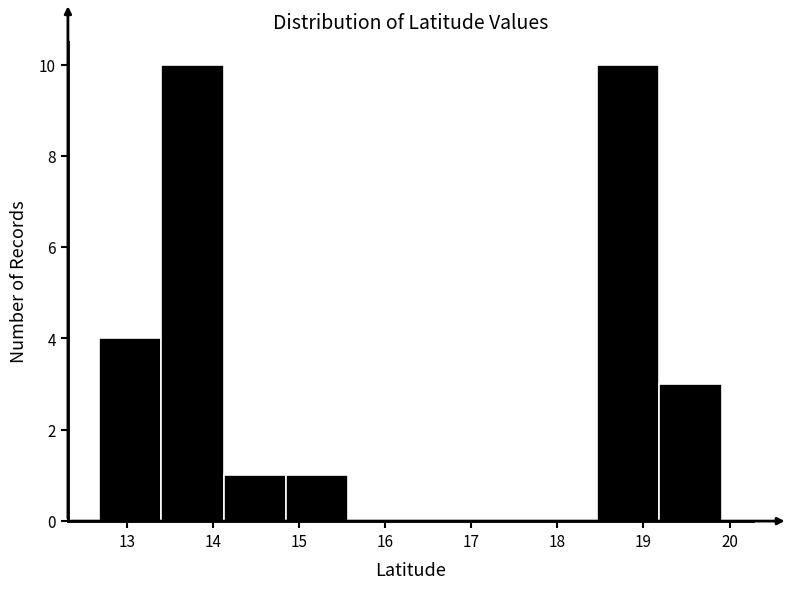

Reading left to right, list every bar in this chart as the range it spans on the x-axis followed by its height. Neither the bar edges nor the heights are printed on the chart, so give them approximately, as read against the axes.

12.7 to 13.4: 4
13.4 to 14.1: 10
14.1 to 14.8: 1
14.8 to 15.6: 1
15.6 to 16.3: 0
16.3 to 17.0: 0
17.0 to 17.7: 0
17.7 to 18.5: 0
18.5 to 19.2: 10
19.2 to 19.9: 3